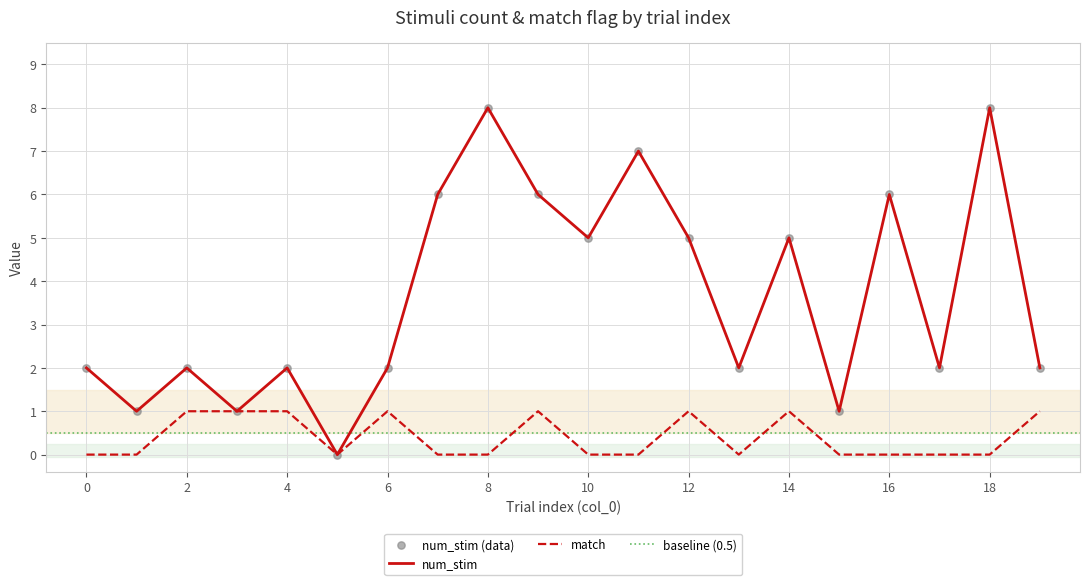

At how many categories does at least one series exceed 2?

9